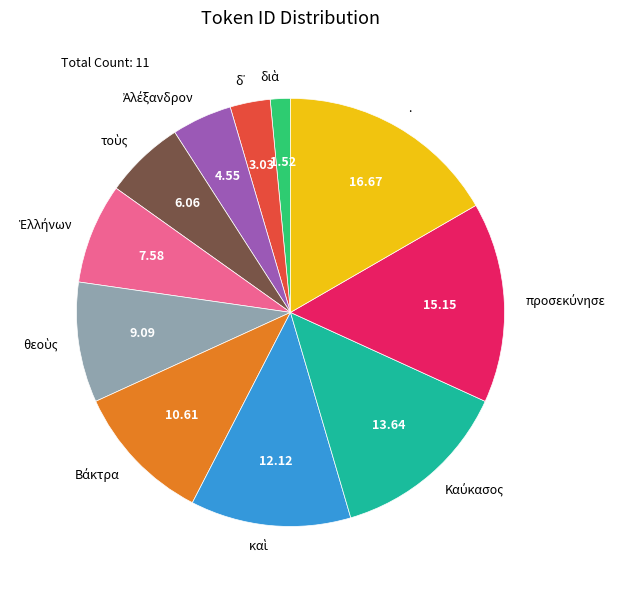

How many segments does this pie chart have?

11